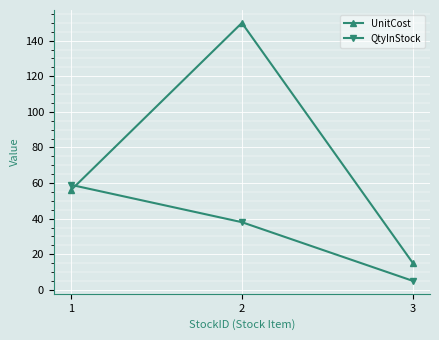

Does the chart have visible grid lines?

Yes